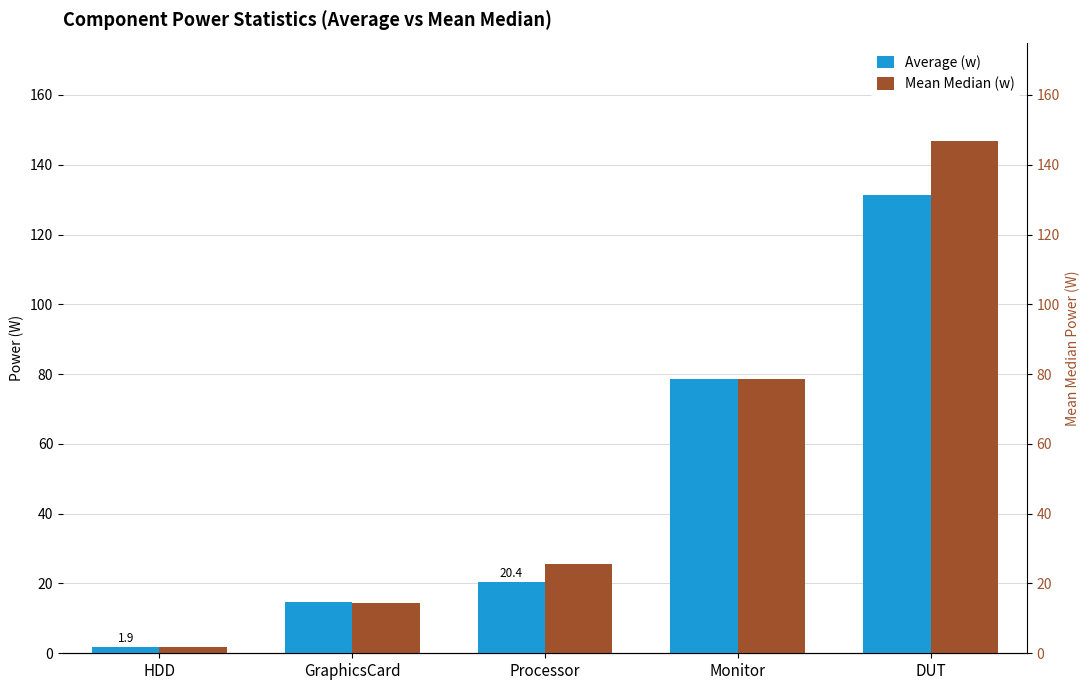

Reading left to right, transcribe all the data shown in this chart.

Average (w): 1.9	14.6	20.4	78.6	131.2
Mean Median (w): 1.8	14.5	25.5	78.6	146.9